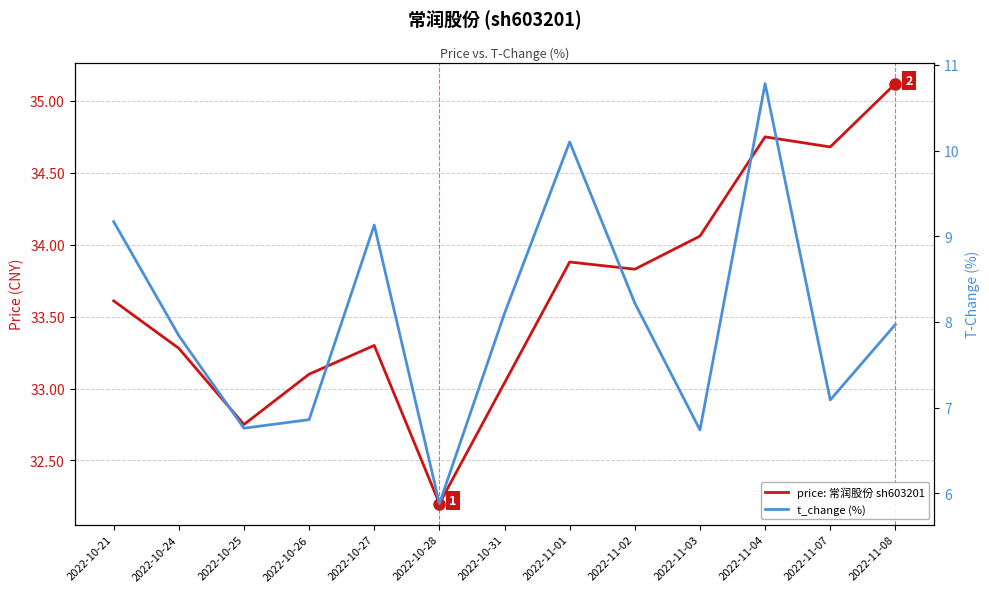

How many lines are shown in the chart?

2